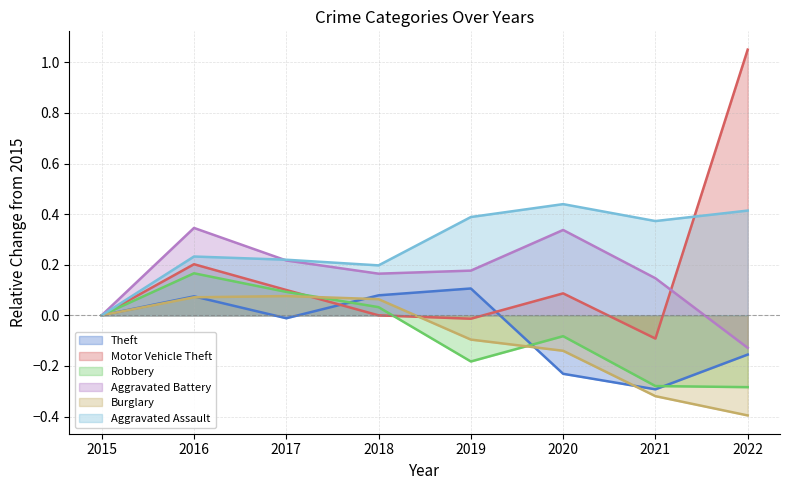

What is the difference between the maximum and minimum values in the Theft series?

0.4